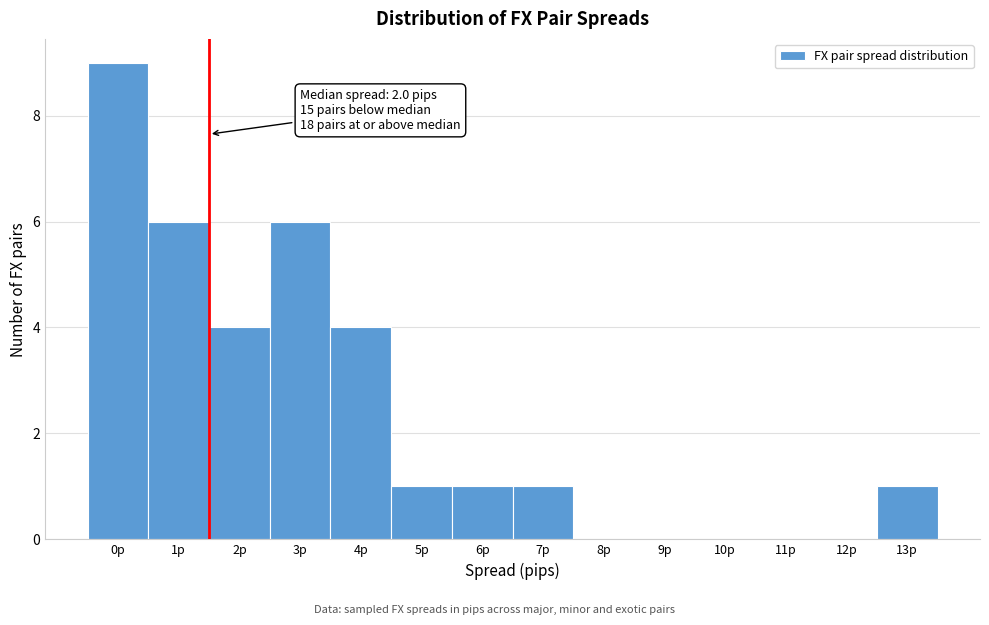

Reading left to right, list all the values displayed in this chart.

0p=9	1p=6	2p=4	3p=6	4p=4	5p=1	6p=1	7p=1	8p=0	9p=0	10p=0	11p=0	12p=0	13p=1